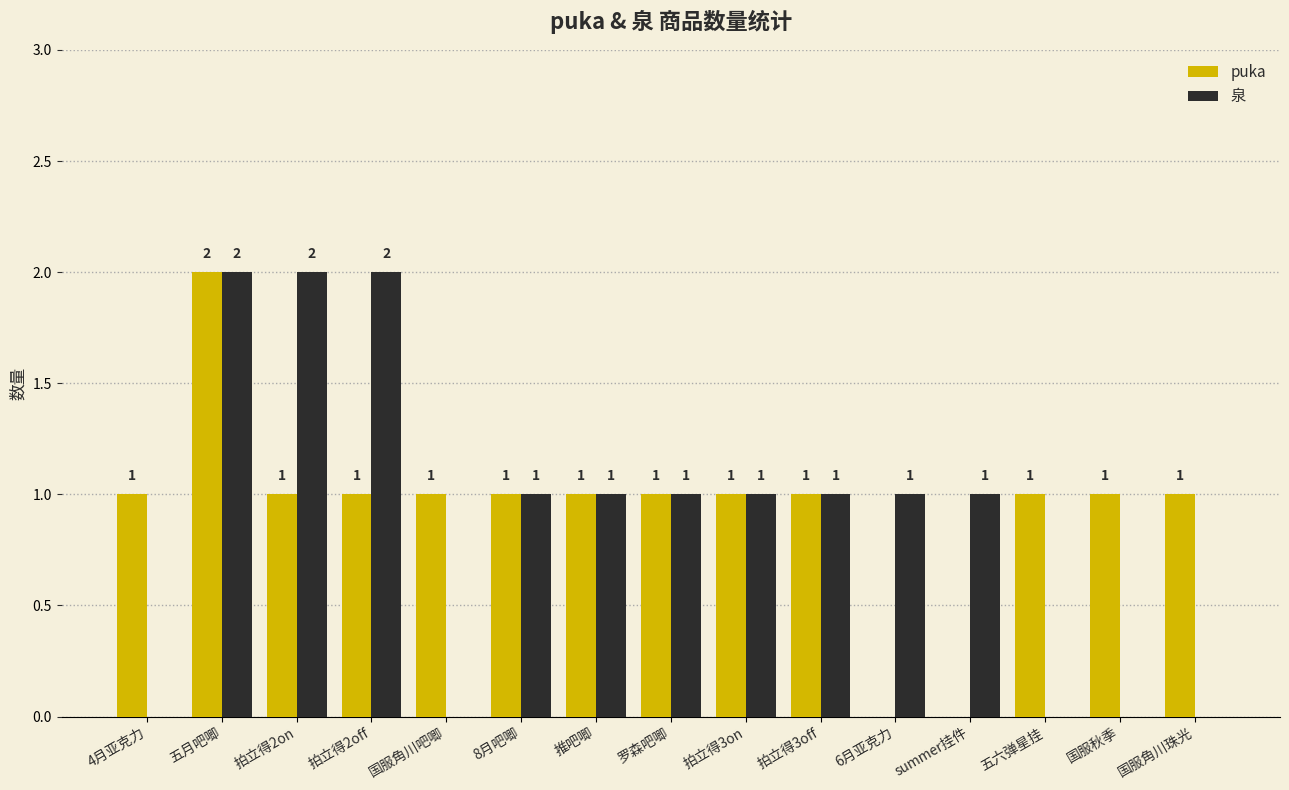

Which series has the largest total across all categories?

puka